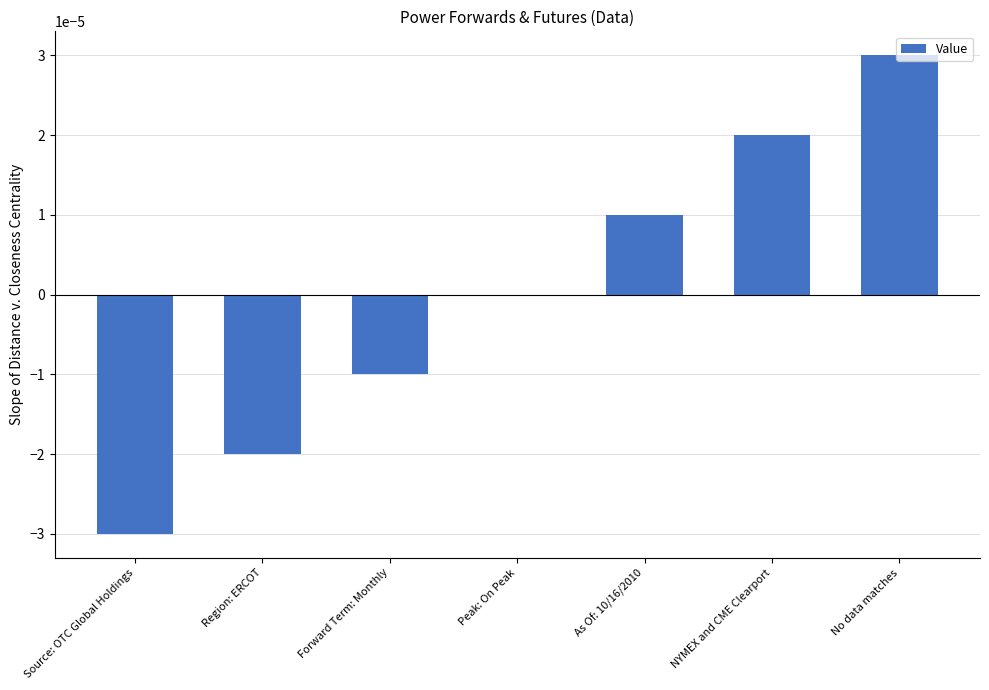

Are the bars grouped side by side (vs. stacked)?

No